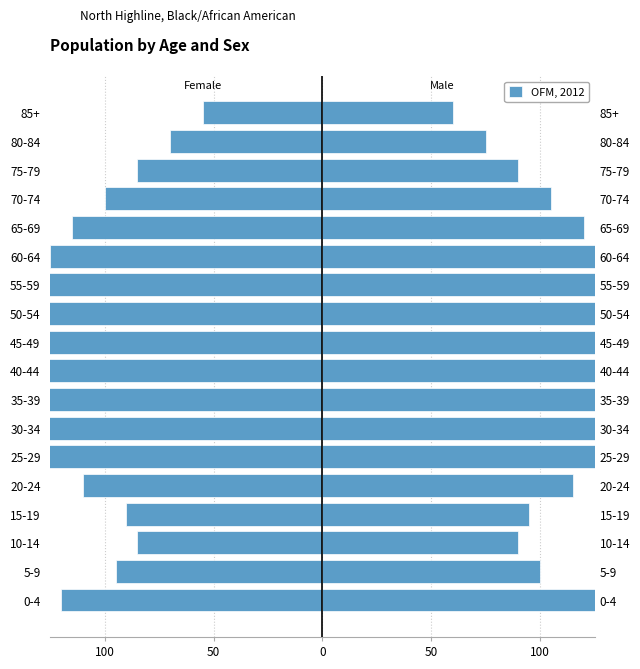

How many values exceed -115?

8